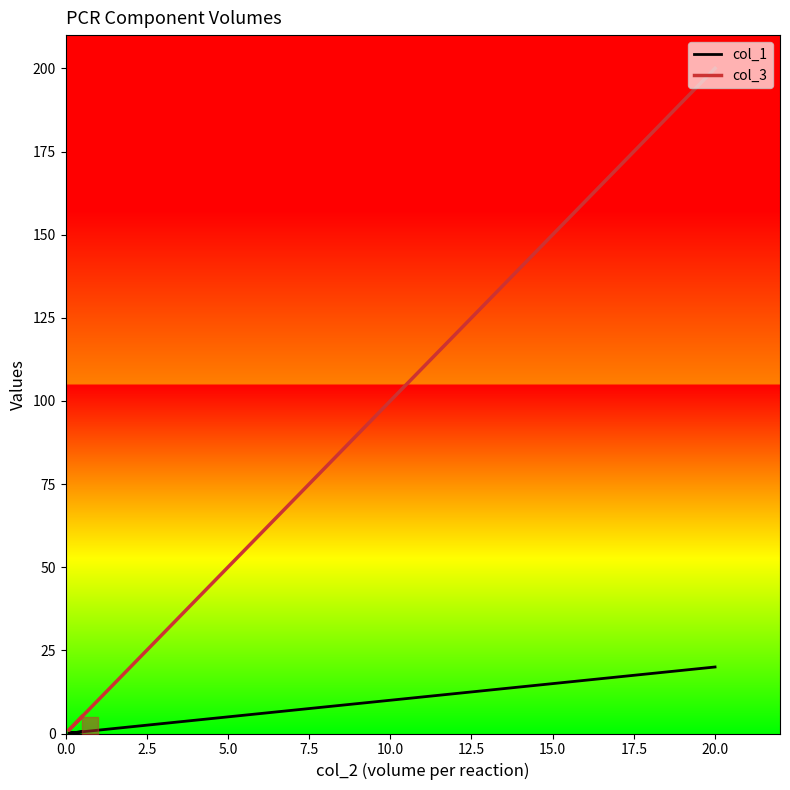

Reading left to right, extract all data points from this chart.

col_1: 0.5	0.1	1.0	2.0	5.4	20.0
col_3: 5.0	1.0	10.0	20.0	54.0	200.0